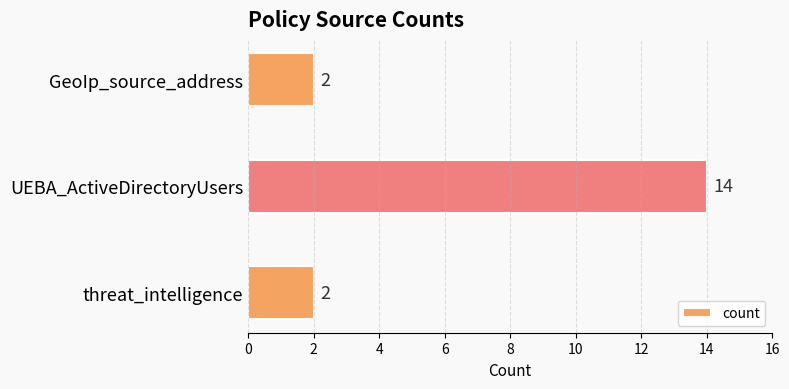

Reading bottom to top, transcribe all the data shown in this chart.

threat_intelligence=2	UEBA_ActiveDirectoryUsers=14	GeoIp_source_address=2